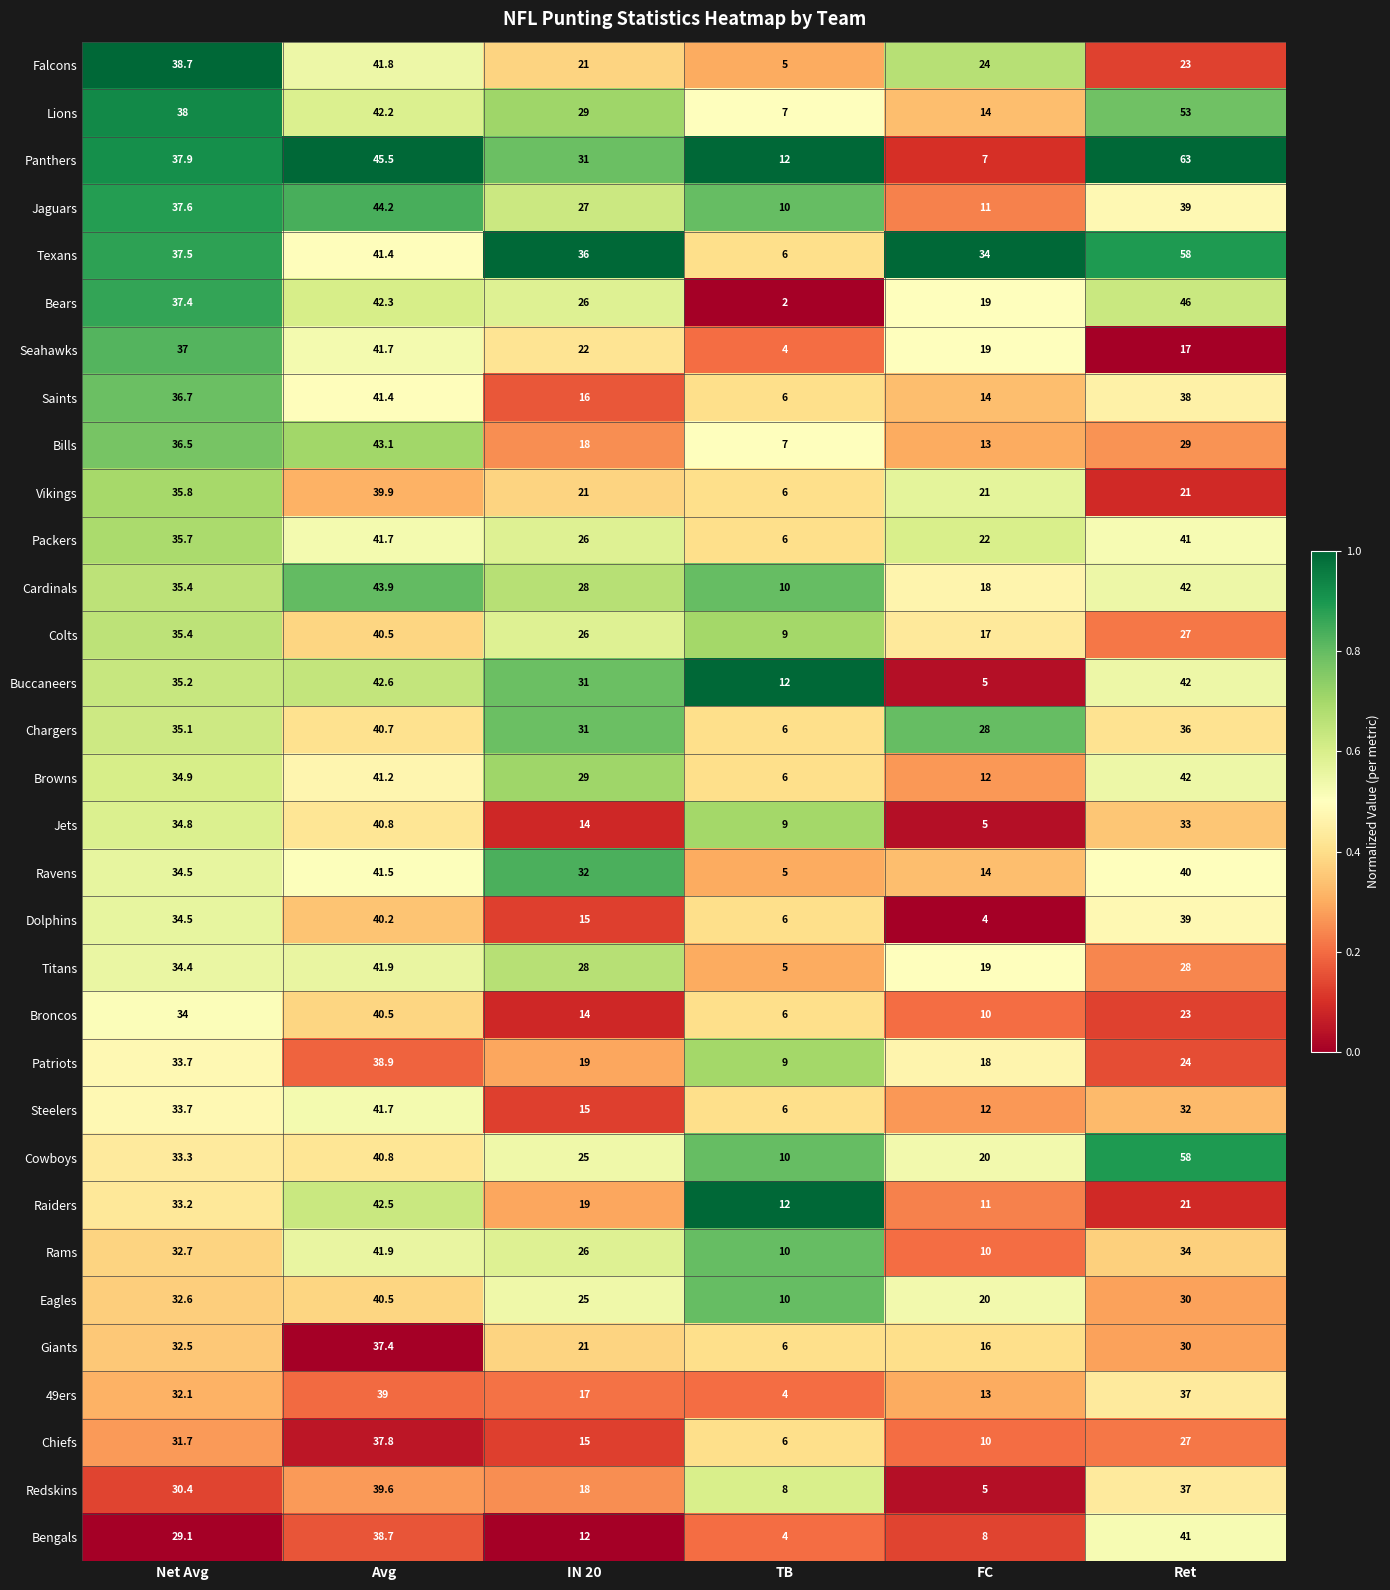

True or false: Steelers has a value of 15.0 at IN 20.

True